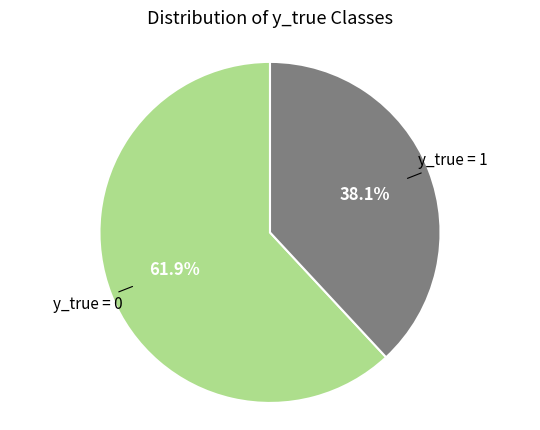

Is there any slice that represents more than half of the pie?

Yes